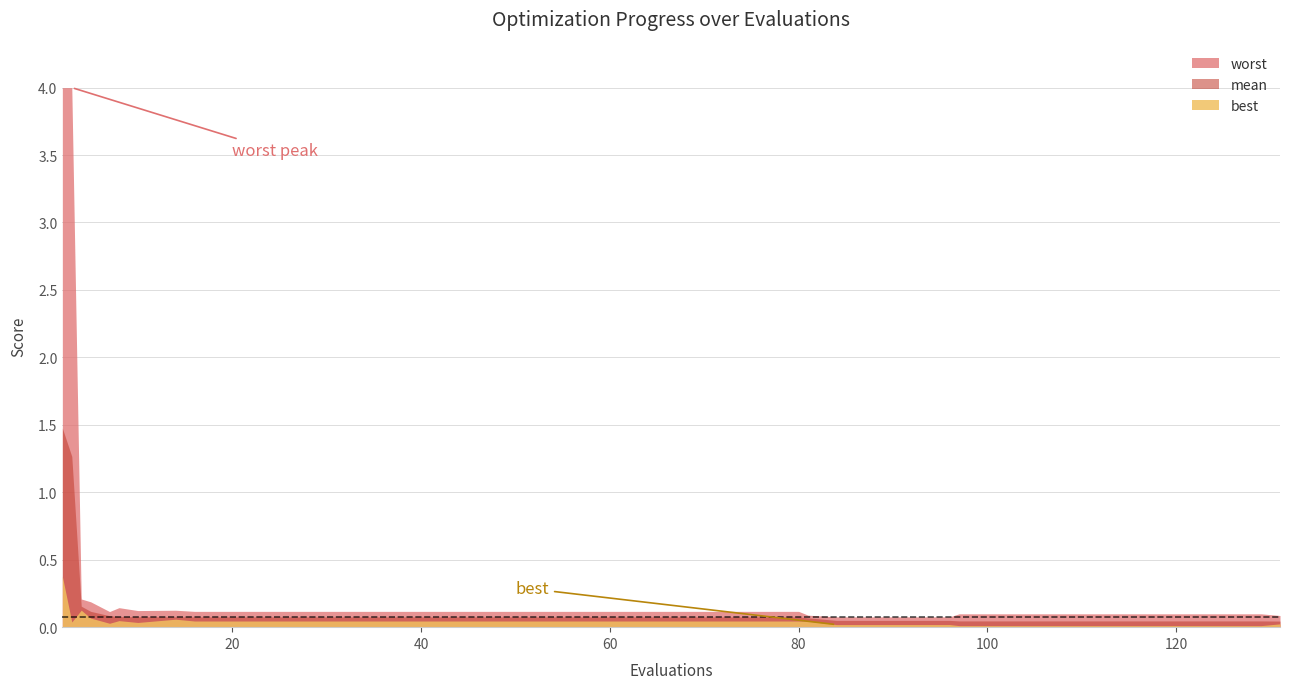

True or false: worst has a value of 0.1 at 10.

True